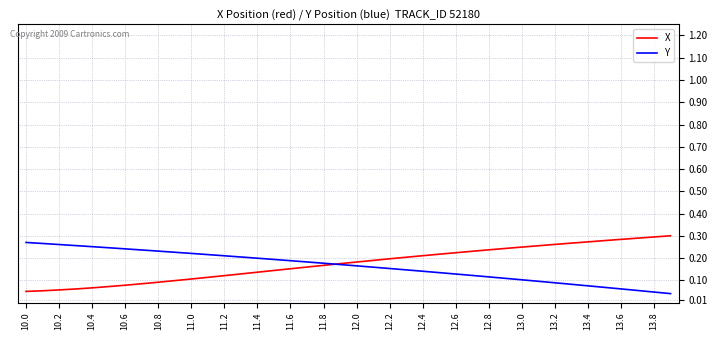

Rank the series by their average value, from highest to lowest.

X, Y